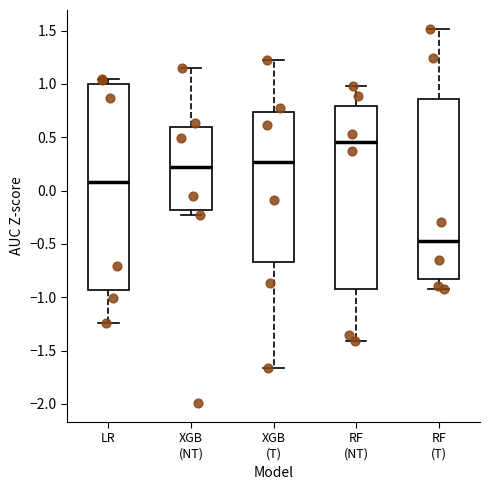

Comparing the boxes themselves (not the whiskers), which one is the tallest?

LR